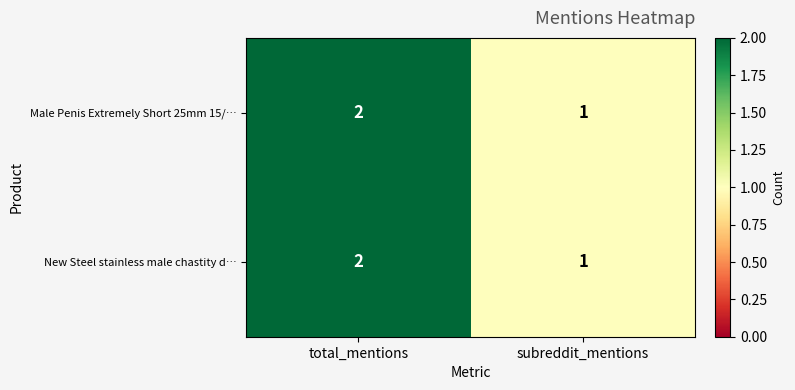

Where is Male Penis Extremely Short 25mm 15/… nearest to the value 1?

subreddit_mentions